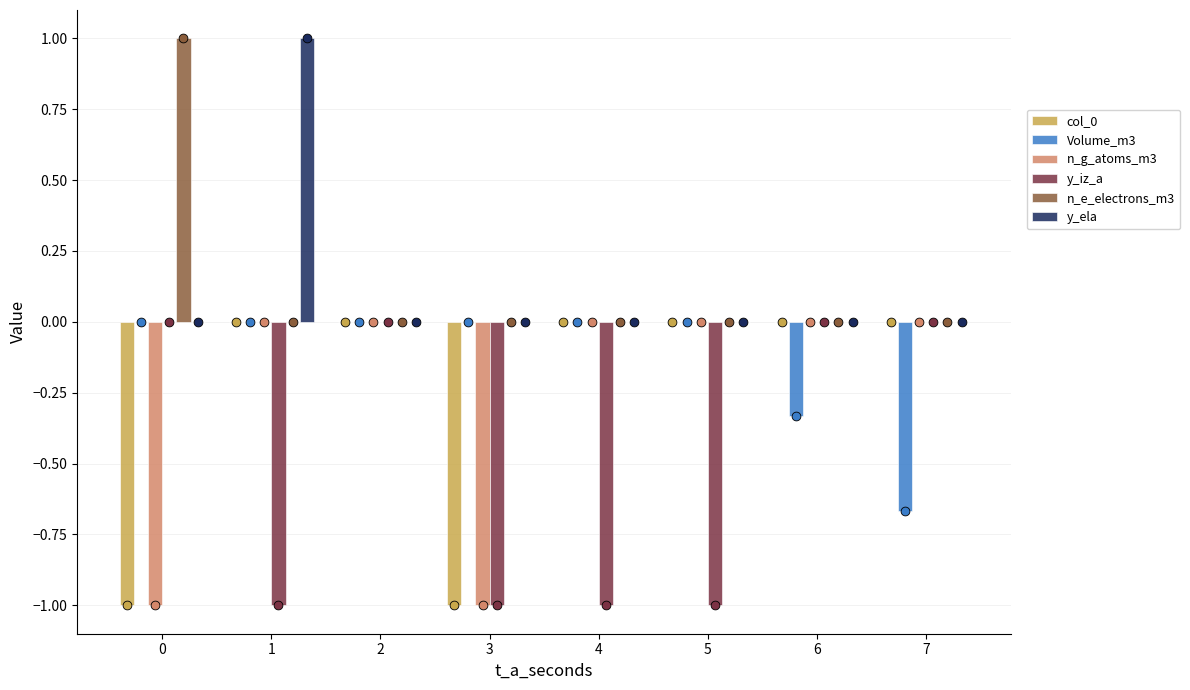

Which series has the largest total across all categories?

n_e_electrons_m3